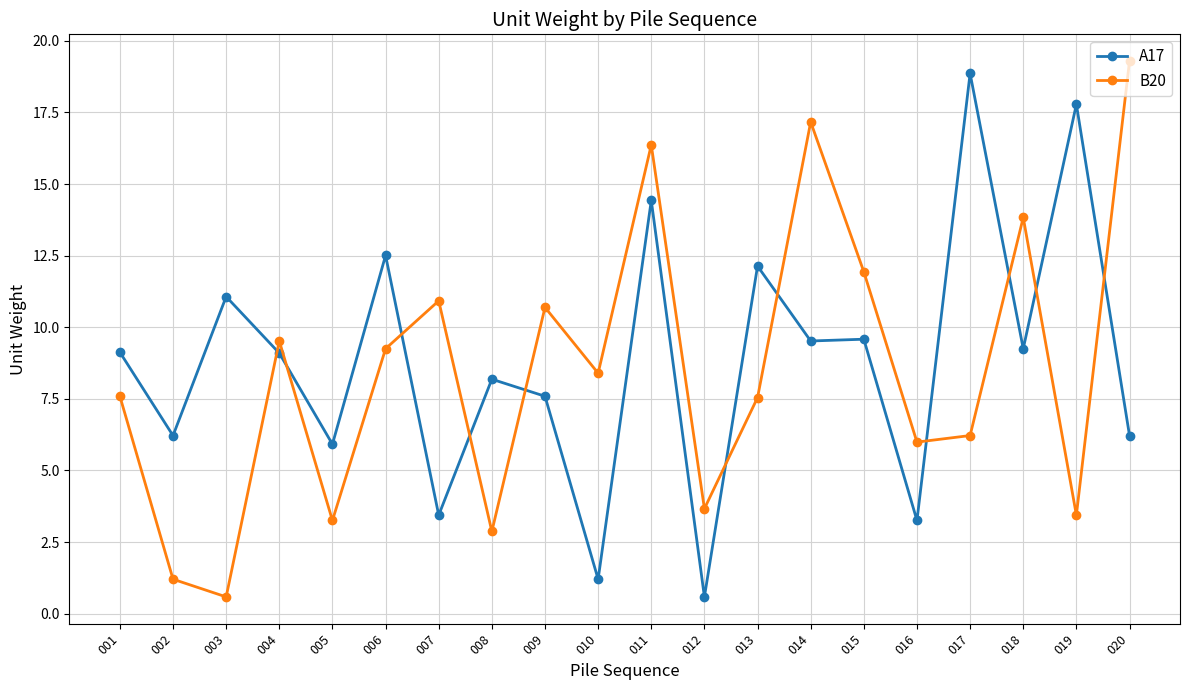

Between 007 and 020, which series saw the biggest shift?

B20